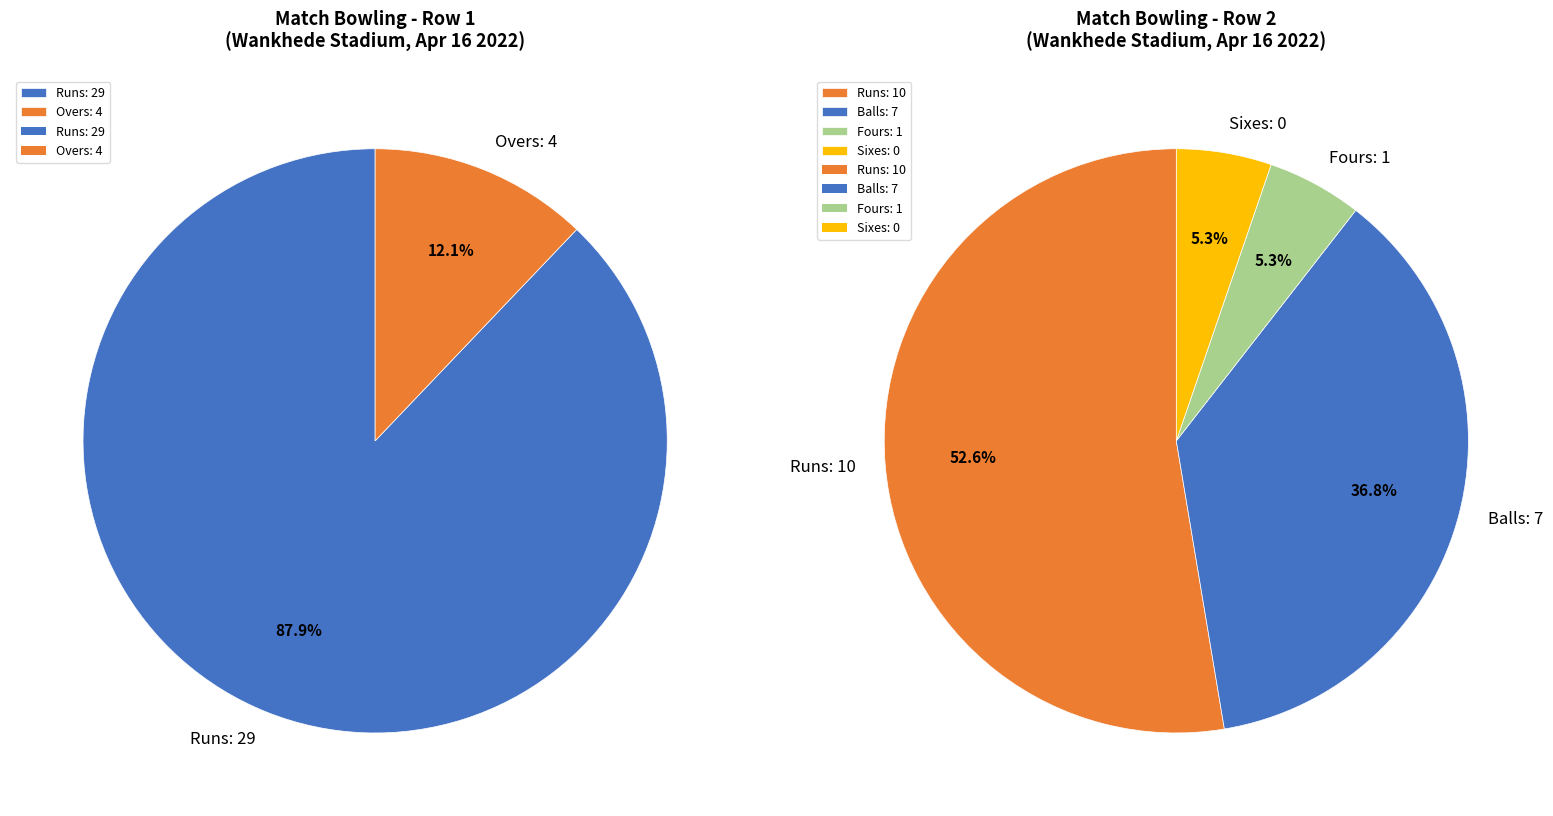

True or false: 29 Runs (4 Overs) accounts for 20% of the total.

False